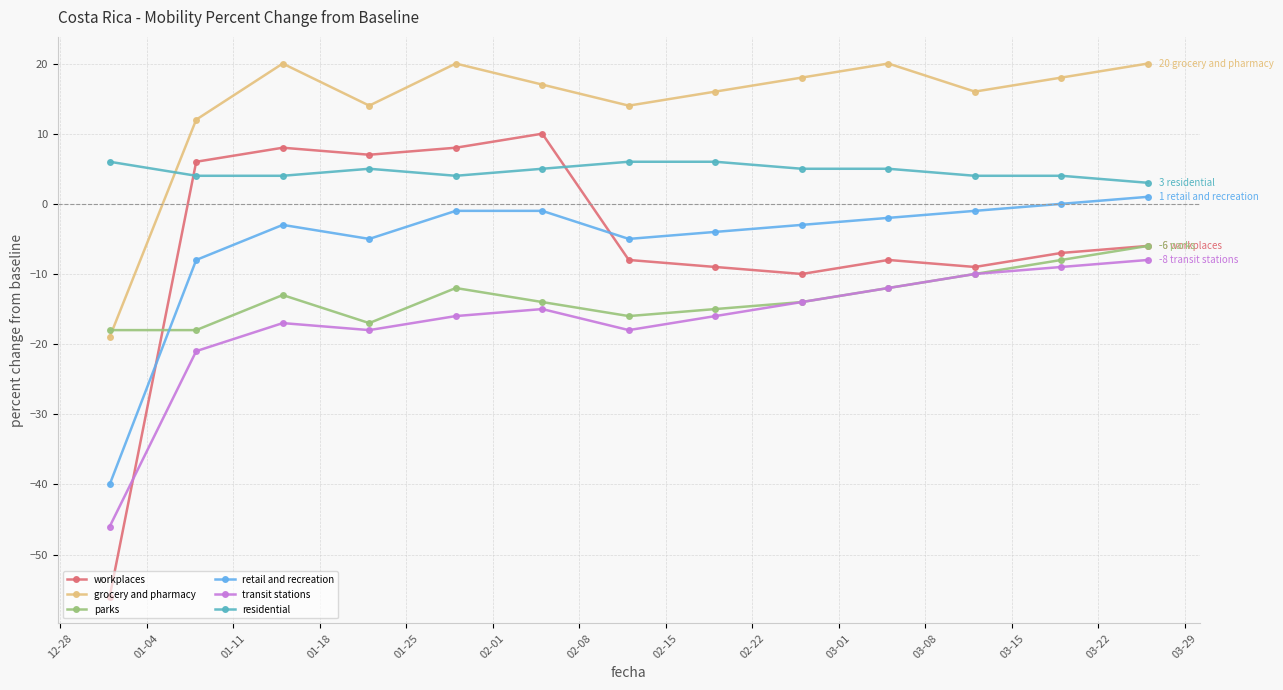

Which series ends up on top after the final intersection of retail and recreation and parks?

retail and recreation